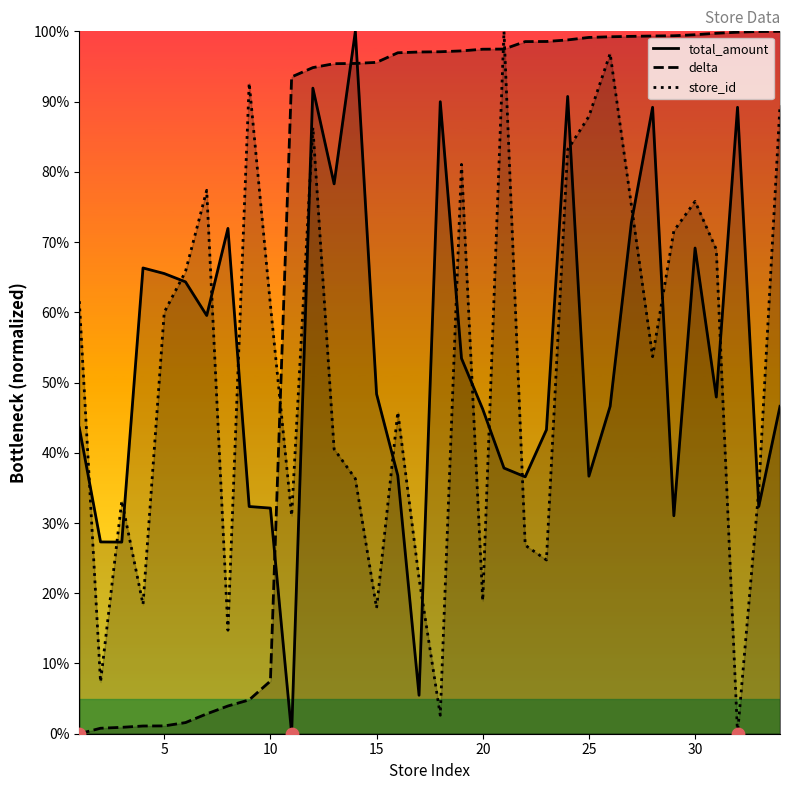

Which series has the largest total across all categories?

delta